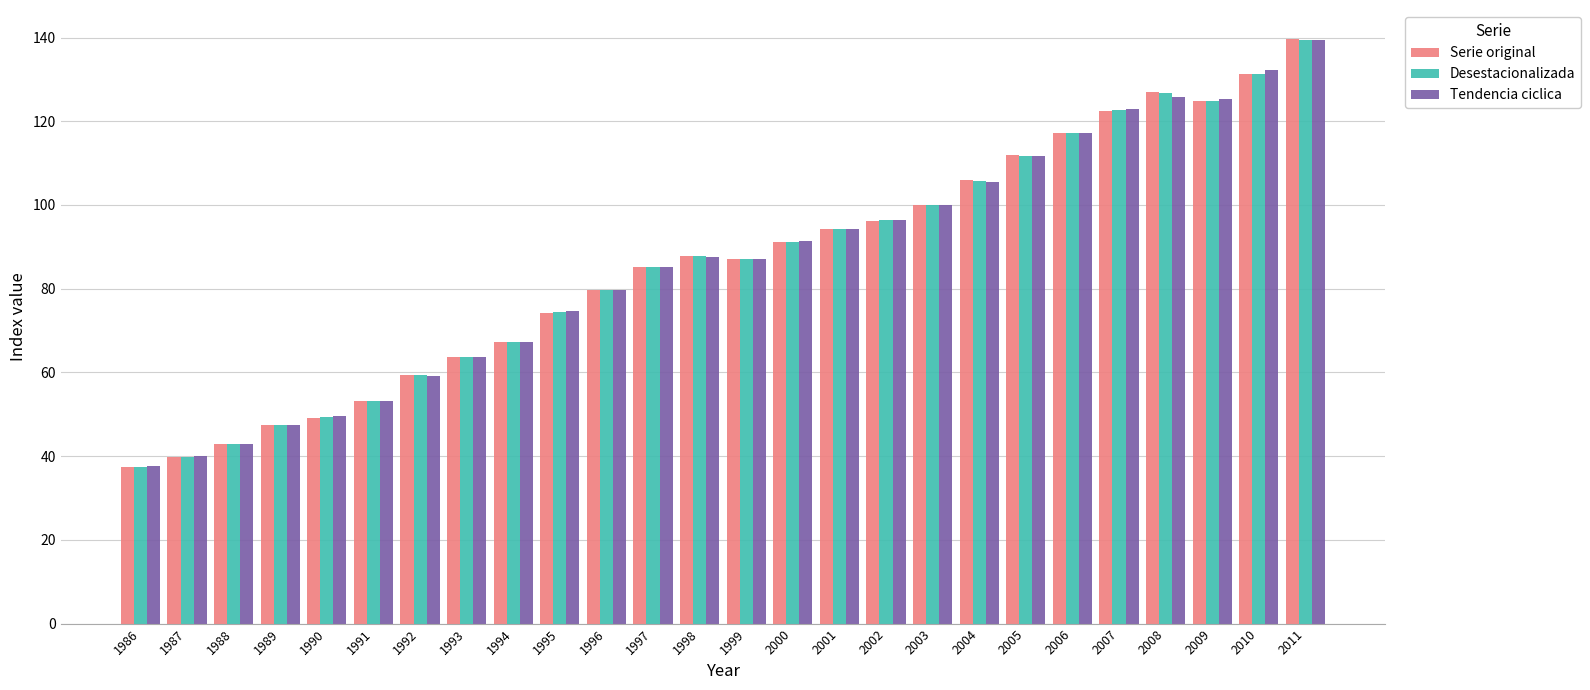

What is the total value across all series at 2000?

273.6